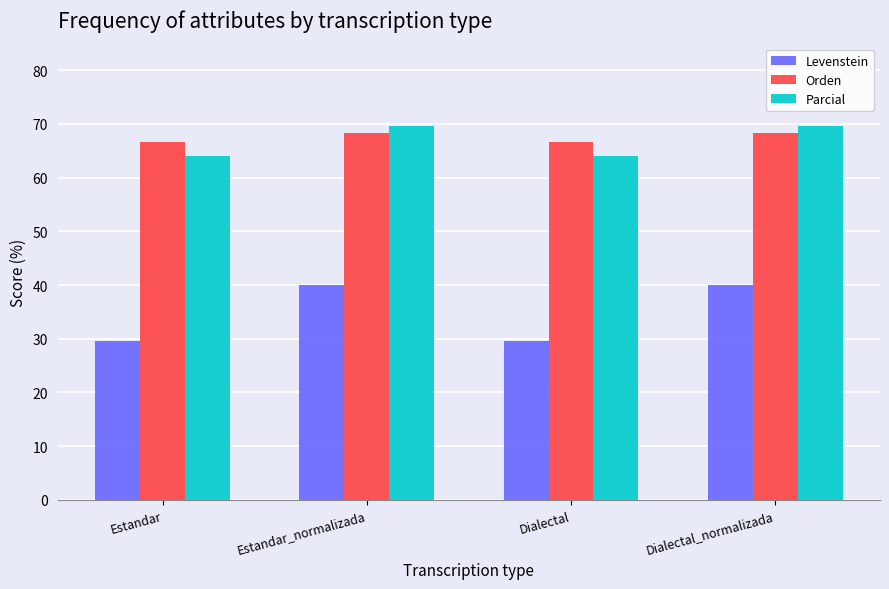

What is the label of the 3rd bar from the right?

Estandar_normalizada